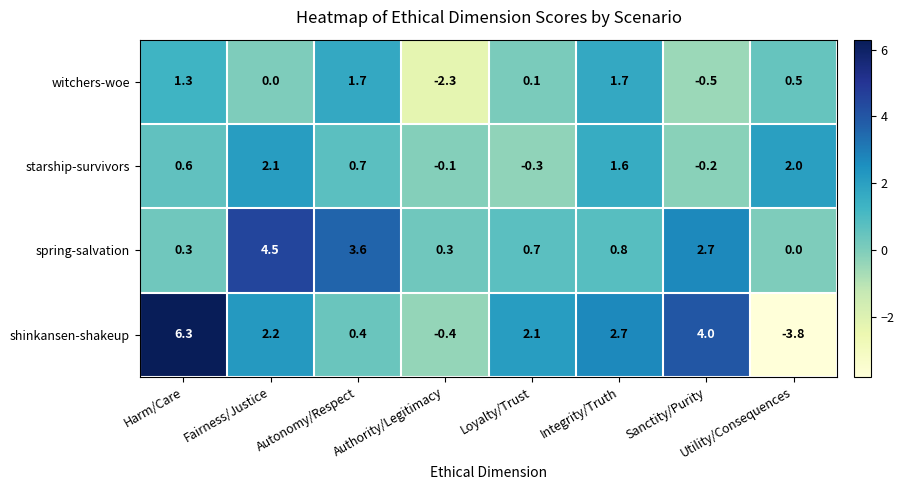

Count the number of data series in this chart.

4